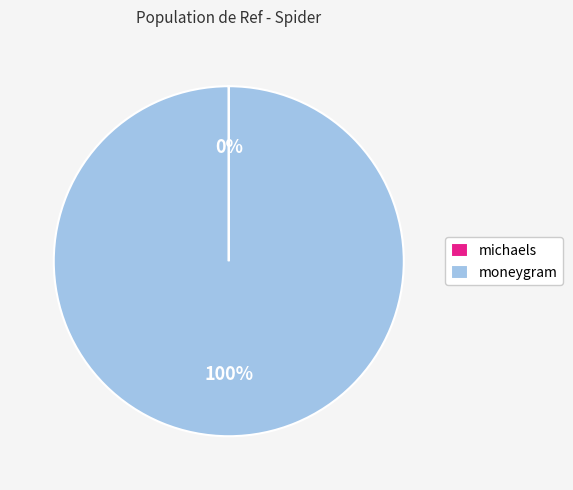

Is there a majority slice in this chart?

Yes